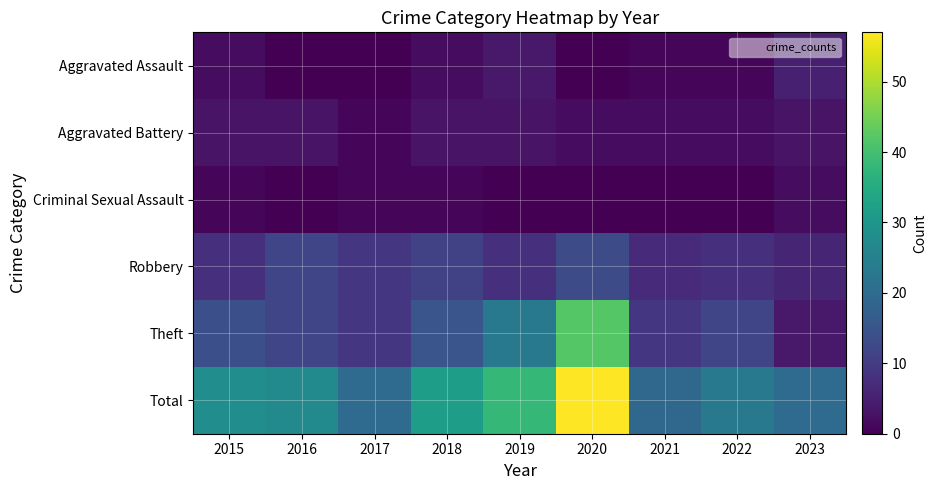

Which series has the largest total across all categories?

Total